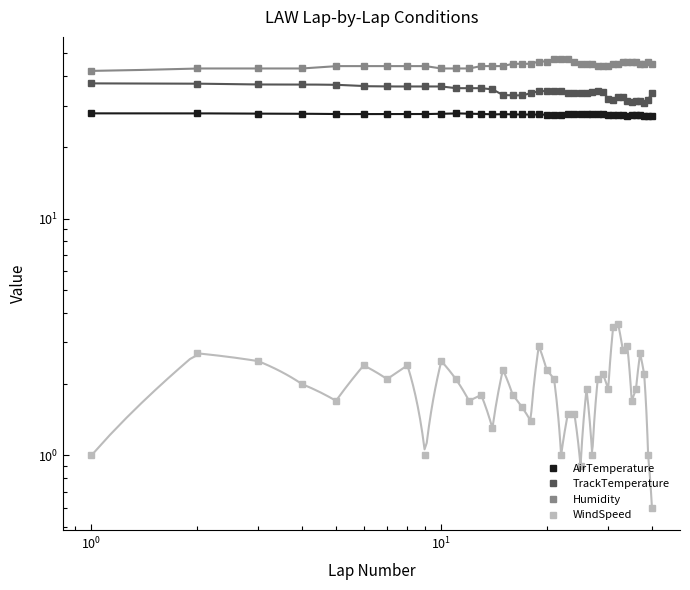

Which series has the largest range (max minus min)?

TrackTemperature